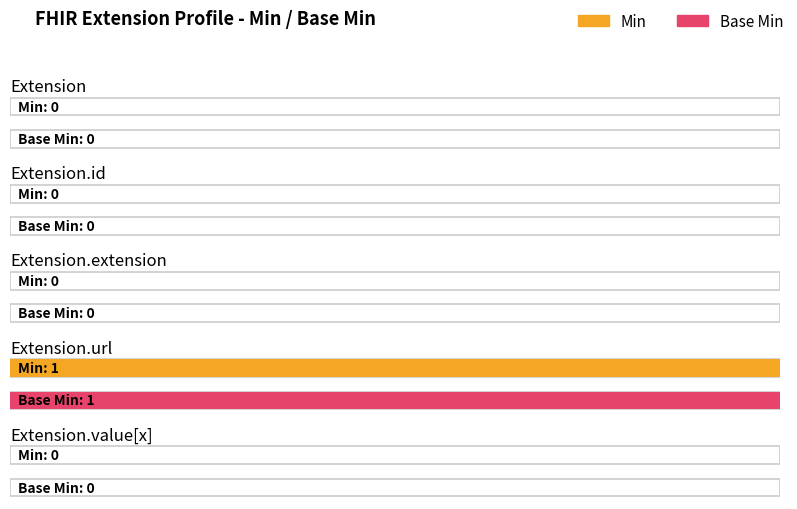

Is the value of Base Min at Extension greater than the value of Min at Extension.value[x]?

No